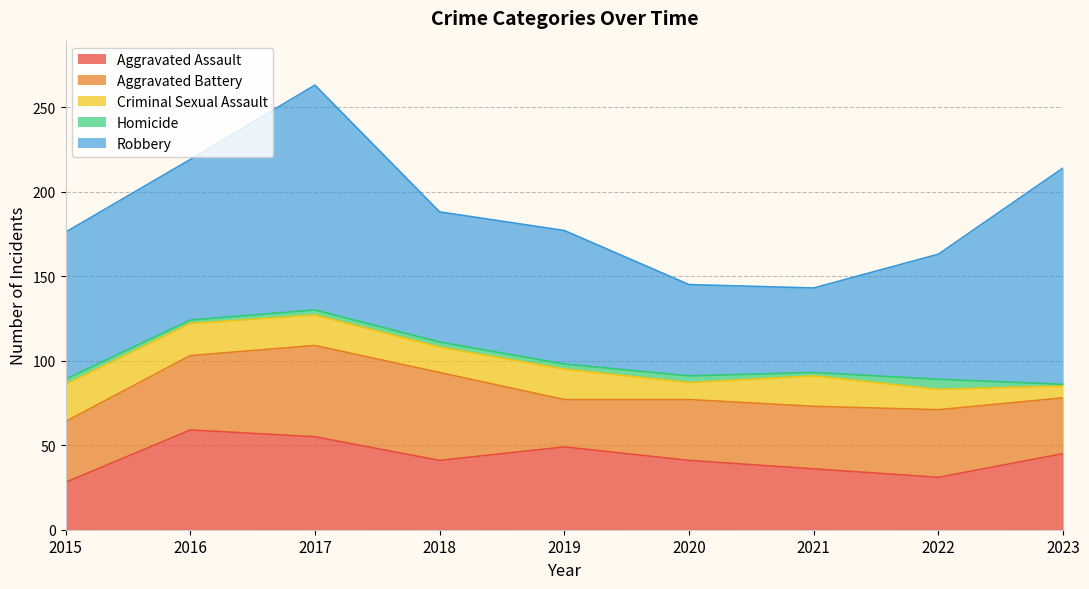

What is the difference between the maximum and minimum values in the Aggravated Battery series?

26